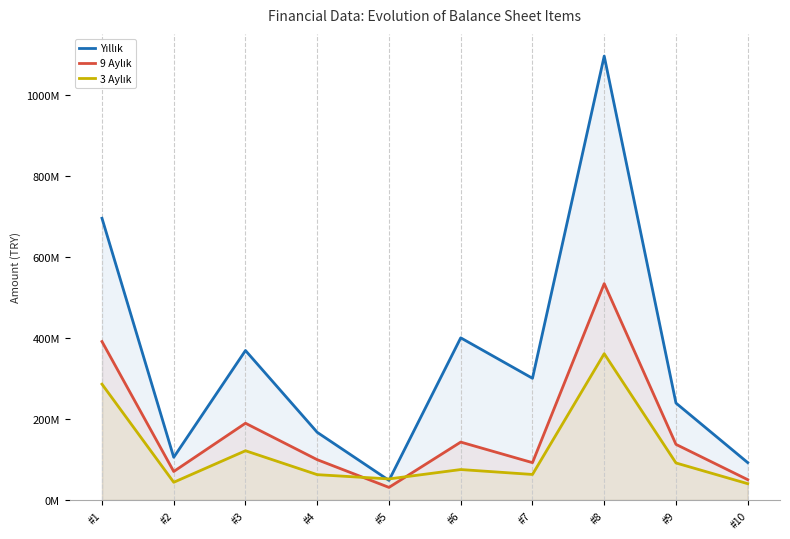

What are all the series names shown in the legend?

Yıllık, 9 Aylık, 3 Aylık